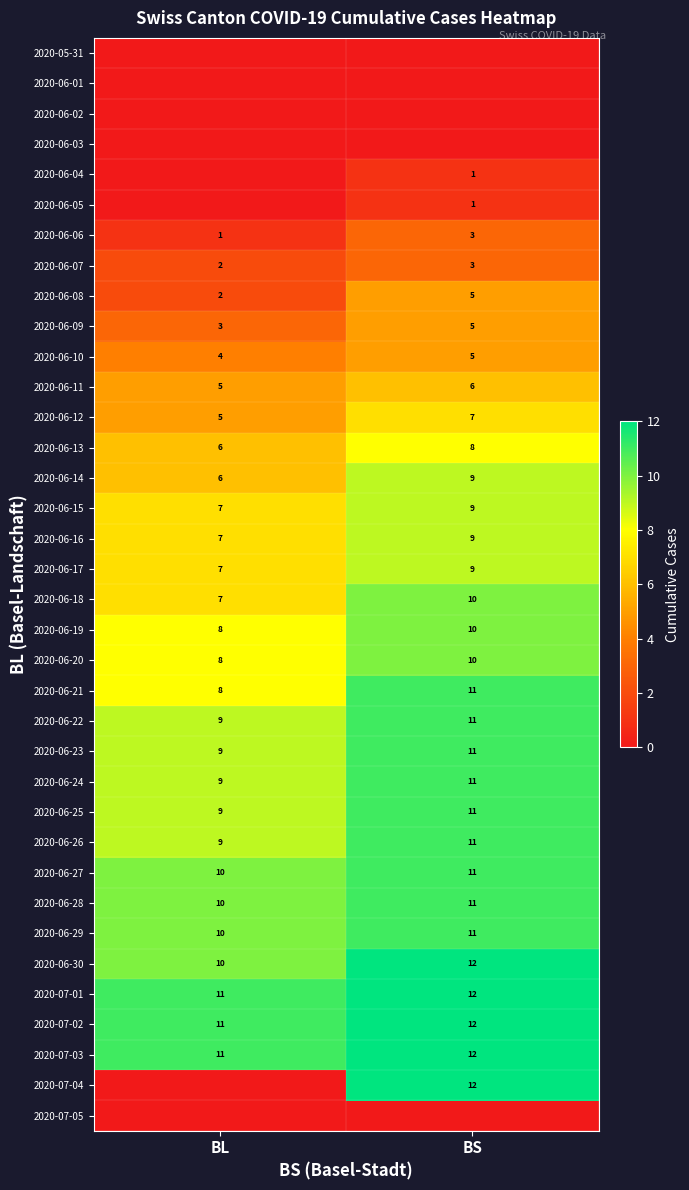

What is the average value of the 2020-06-20 series?

9